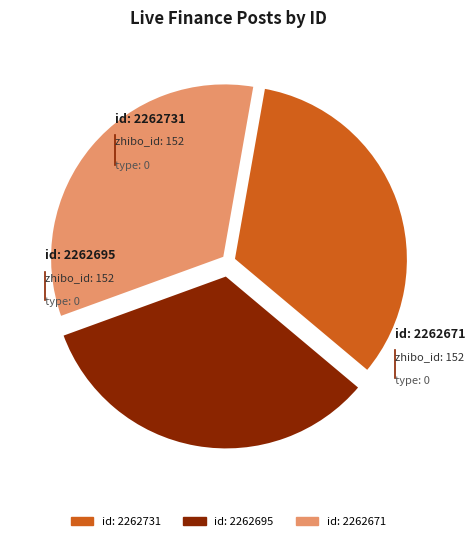

To the nearest percent, what percentage of the pie is id: 2262731?

33%